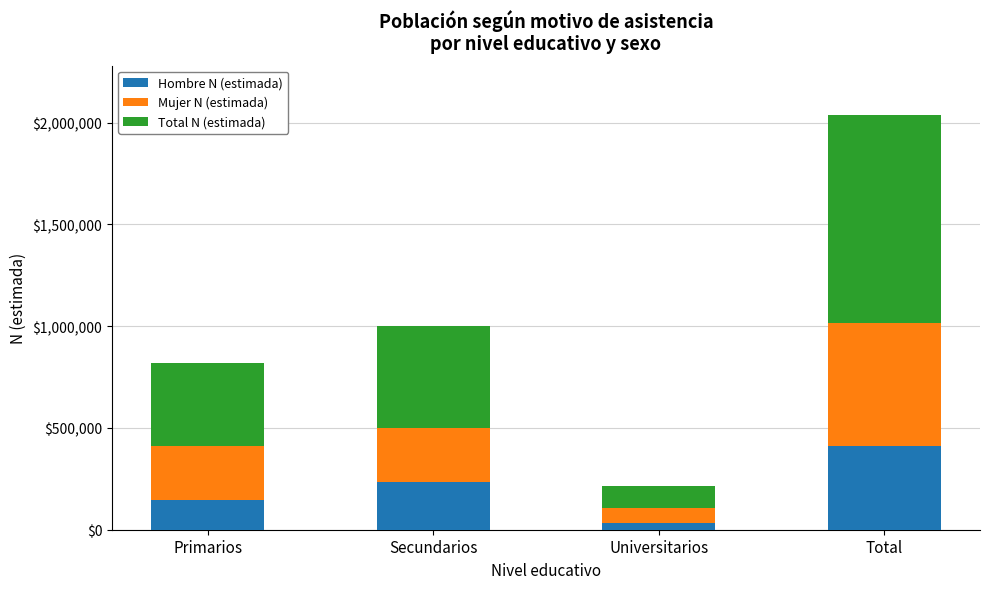

At which label does Hombre N (estimada) reach its minimum?

Universitarios